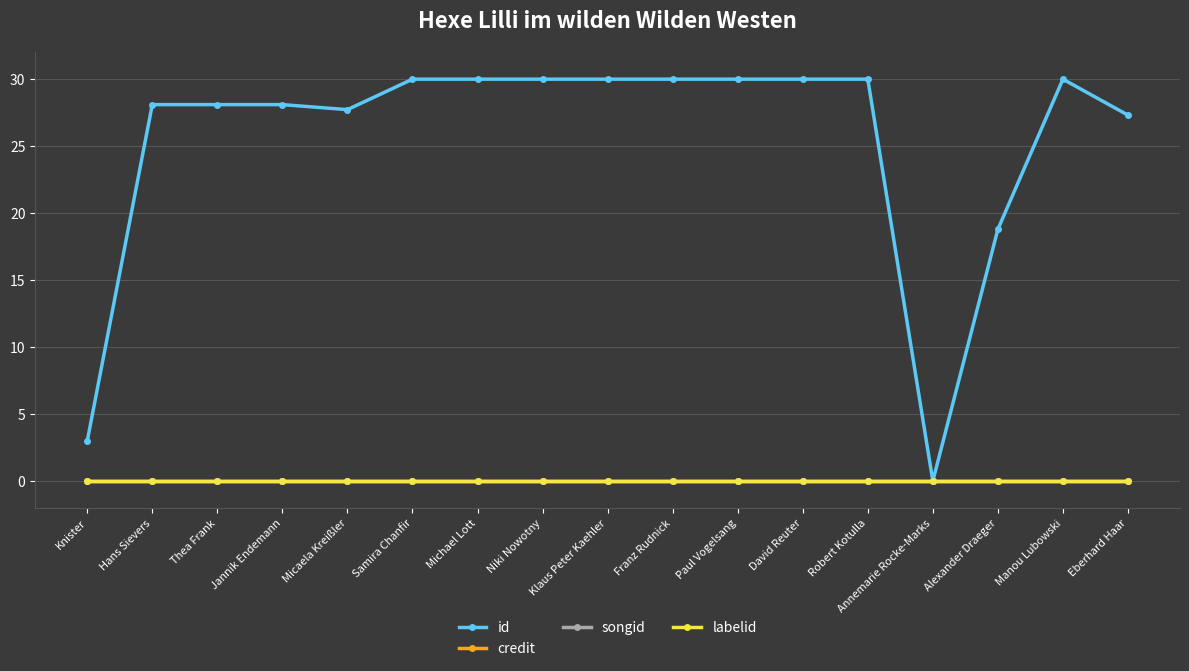

Is this an area chart (filled region under the line)?

No